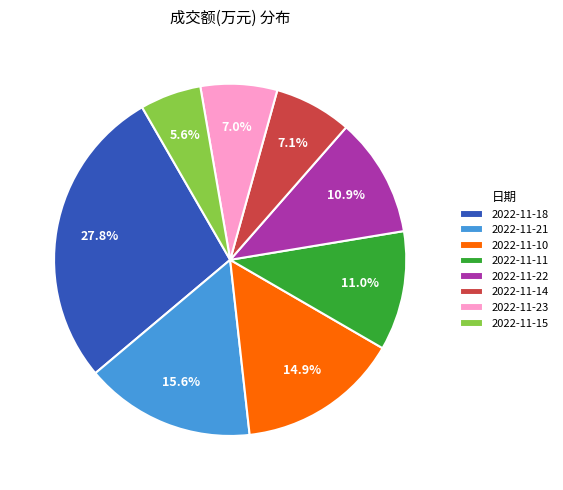

What is the ratio of the value at 2022-11-14 to the value at 2022-11-11?

0.6